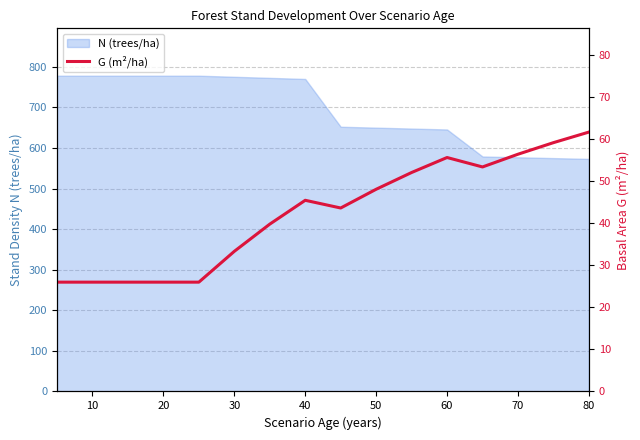

The N (trees/ha) series shows 645.6 at 60. True or false?

True